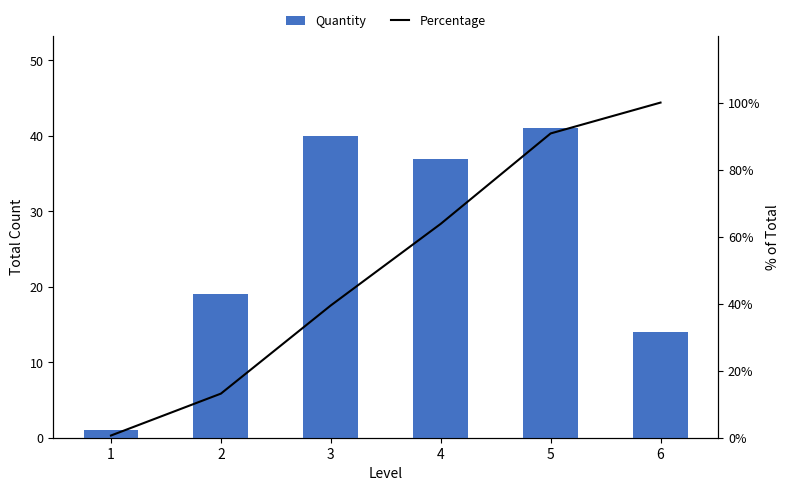

Rank the categories by Quantity value from lowest to highest.

1, 6, 2, 4, 3, 5